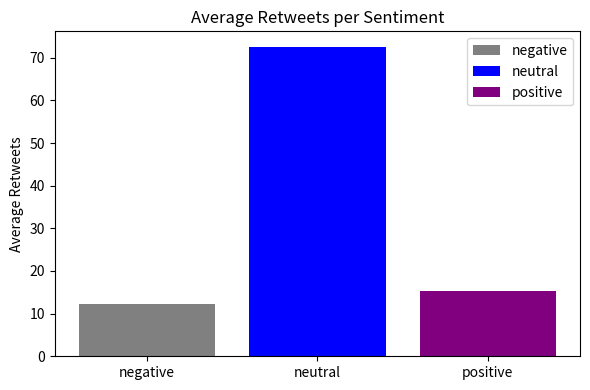

How many series are shown in this chart?

3